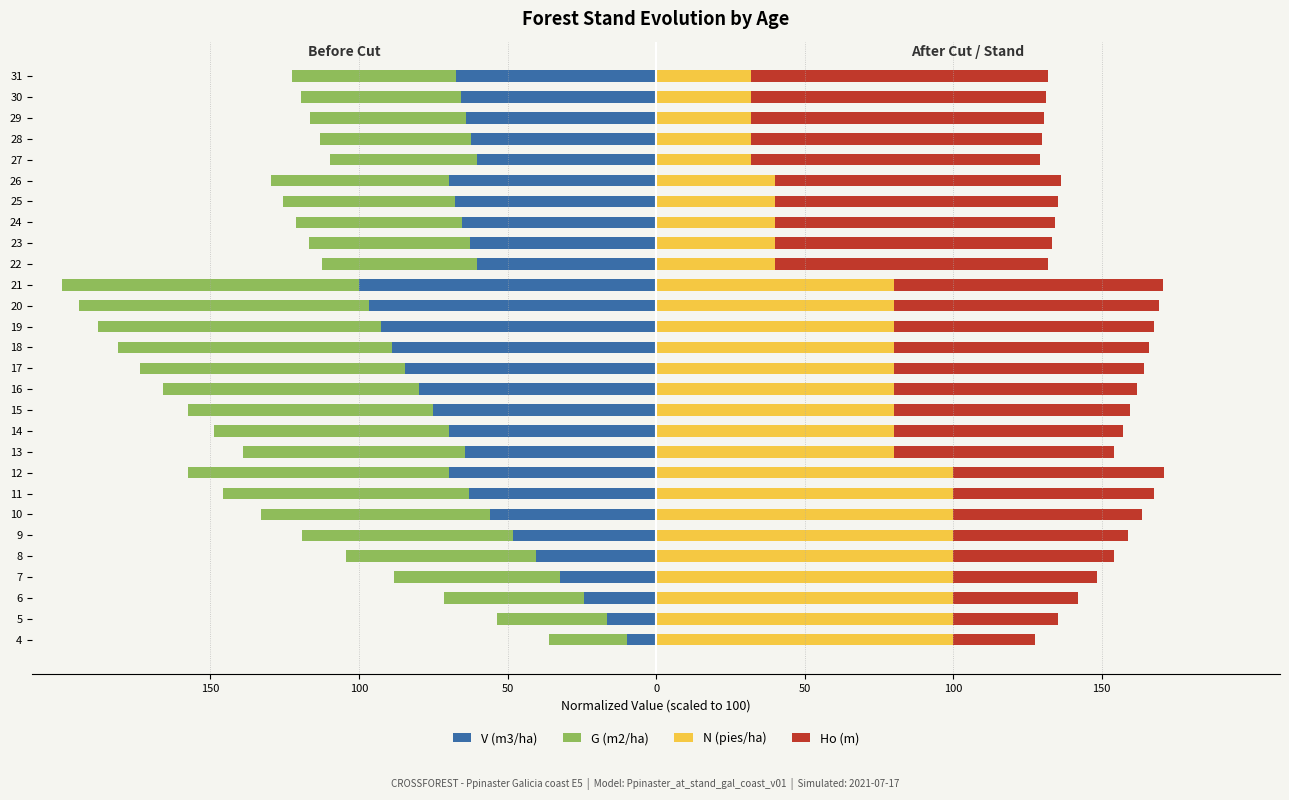

The Ho (m) series shows 125.1 at 24. True or false?

False